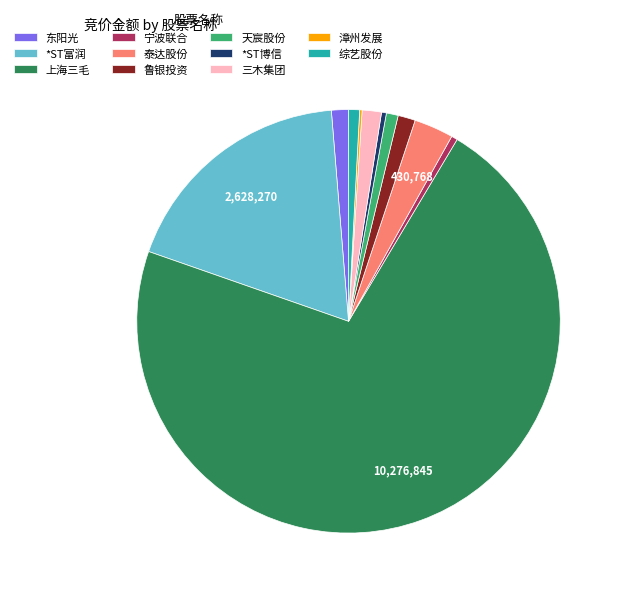

Between 宁波联合 and 上海三毛, which is larger?

上海三毛